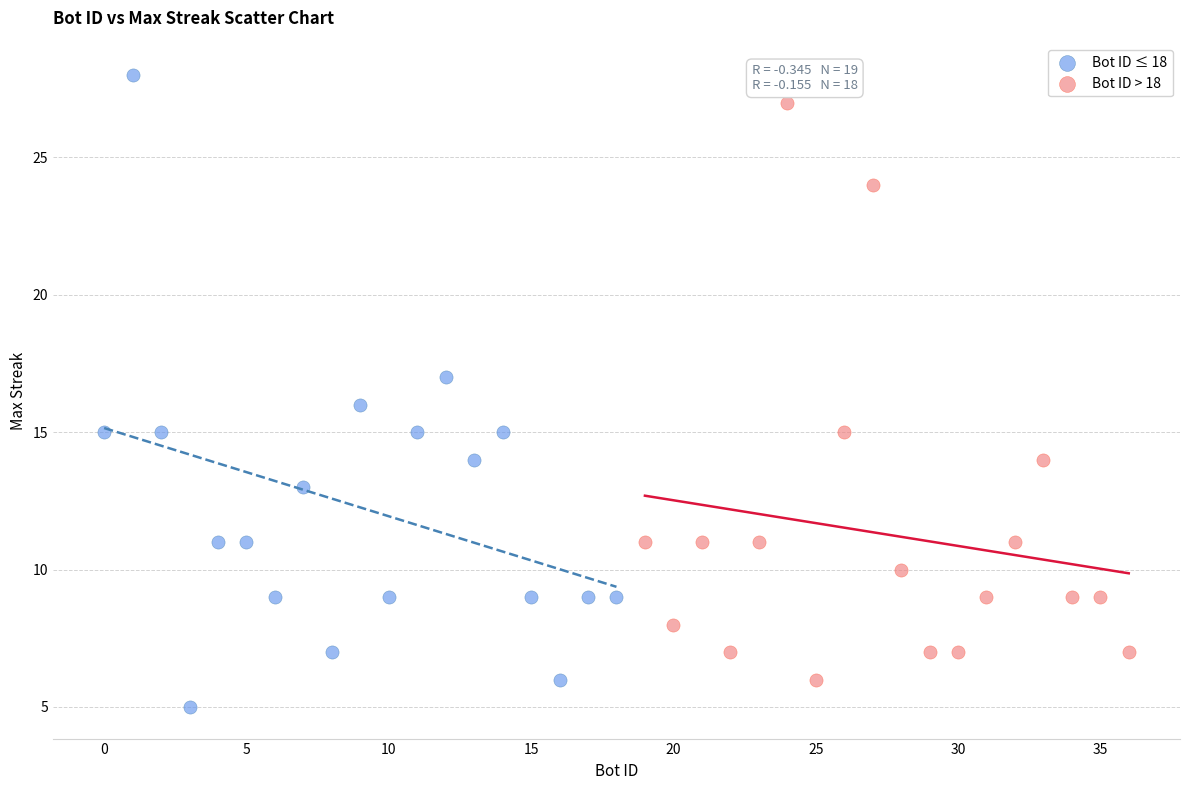

Which series has the widest spread of Y values?

Bot ID ≤ 18